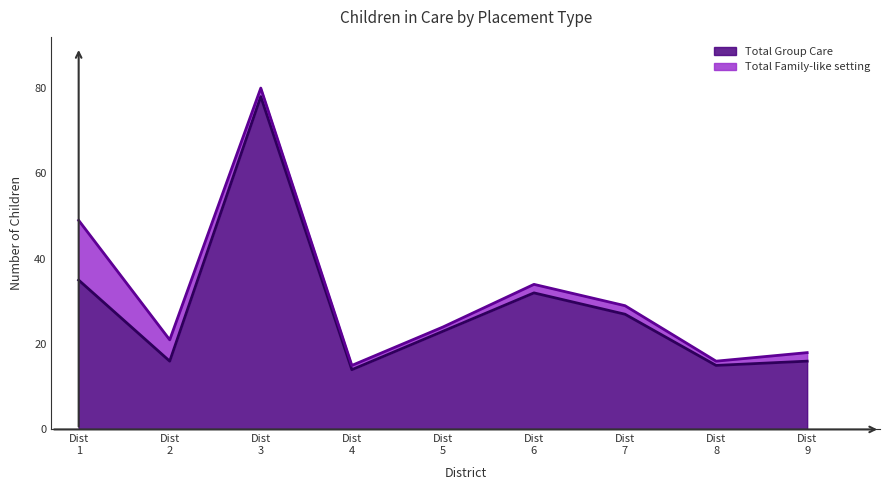

What is the minimum value for Total Group Care?

14